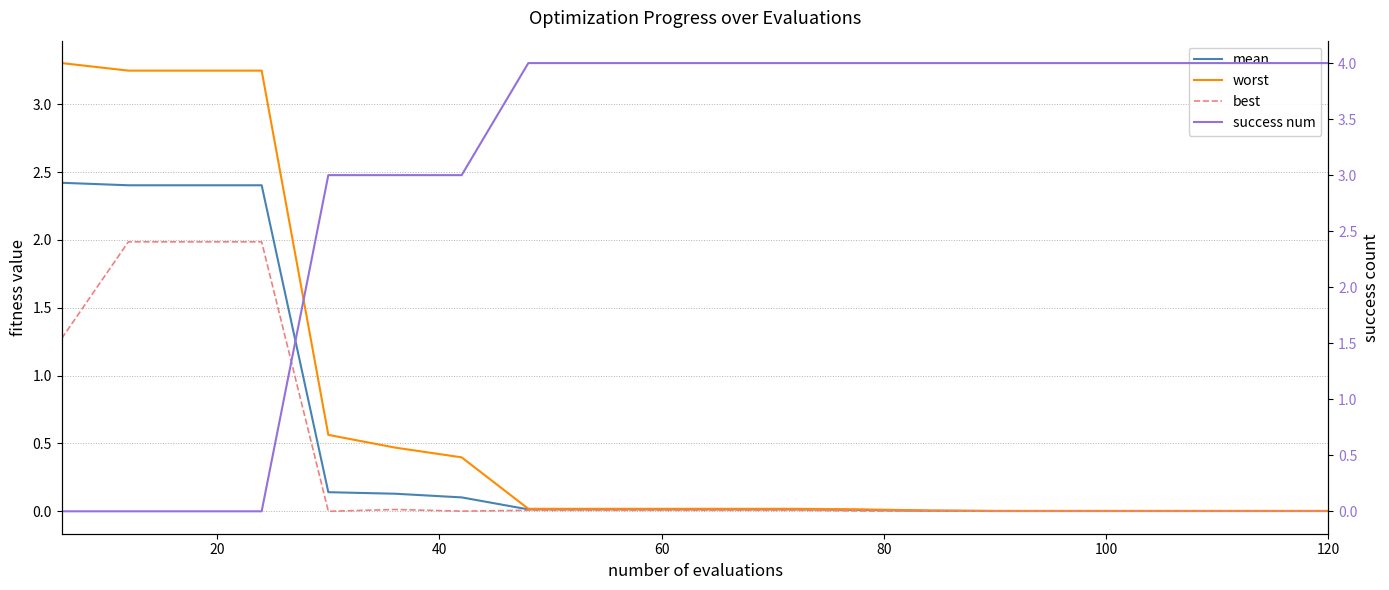

What is the highest value of the mean series?

2.4